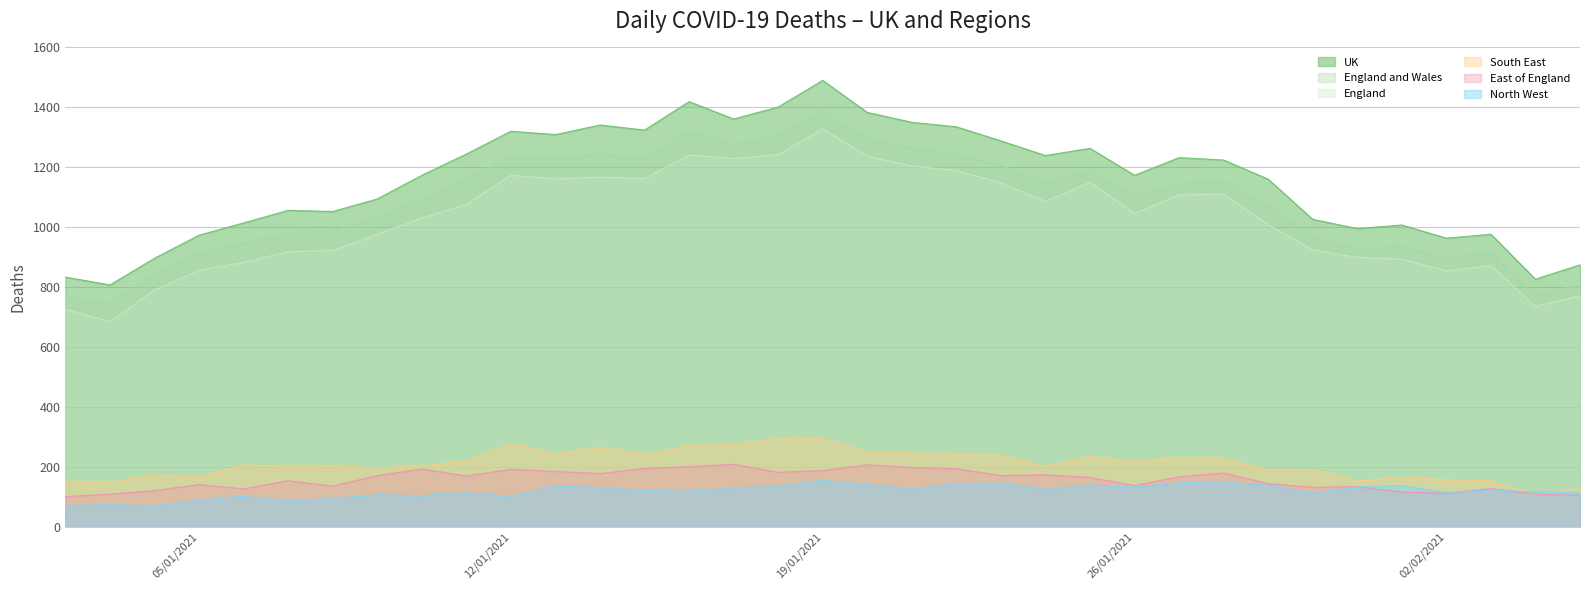

At how many categories does at least one series exceed 429?

35